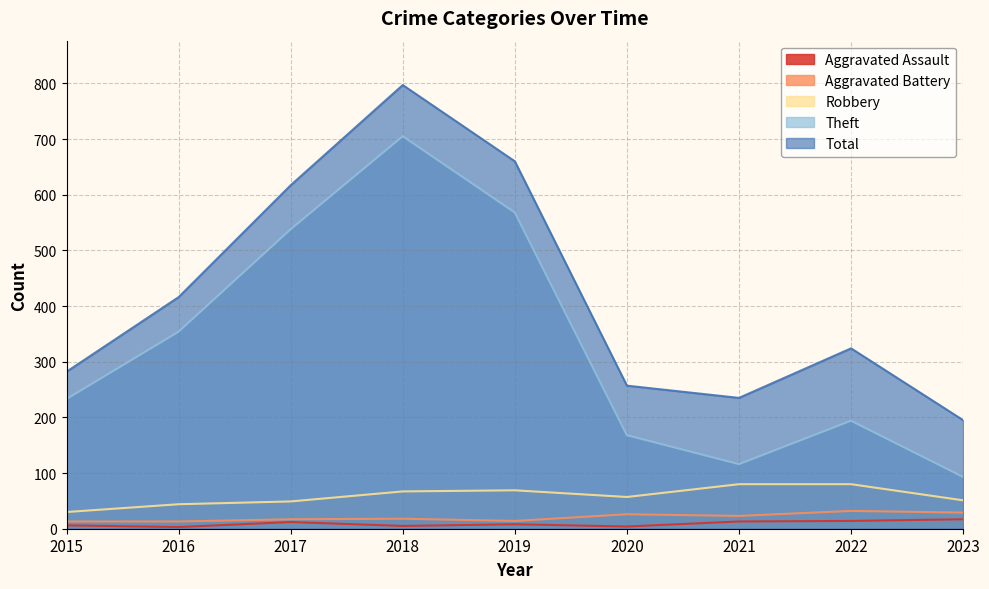

What are all the series names shown in the legend?

Aggravated Assault, Aggravated Battery, Robbery, Theft, Total